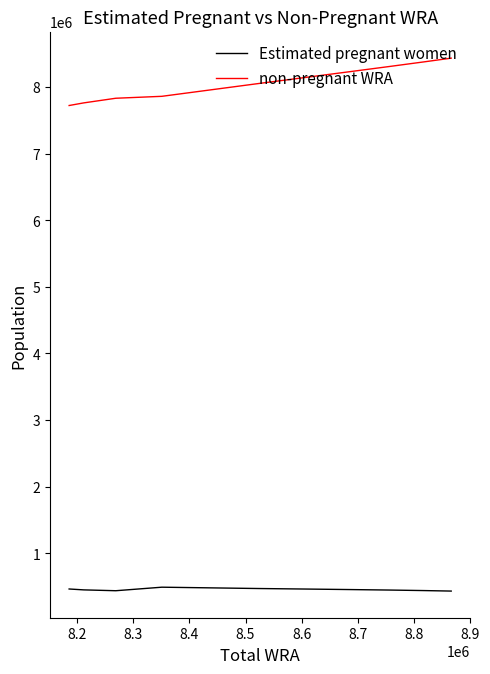

Which series has the widest spread of values?

non-pregnant WRA